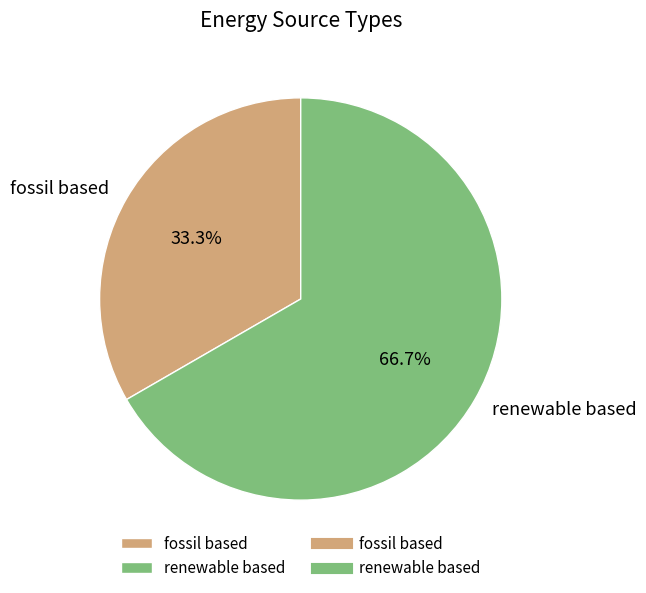

Combined, do renewable based and fossil based account for over 50%?

Yes